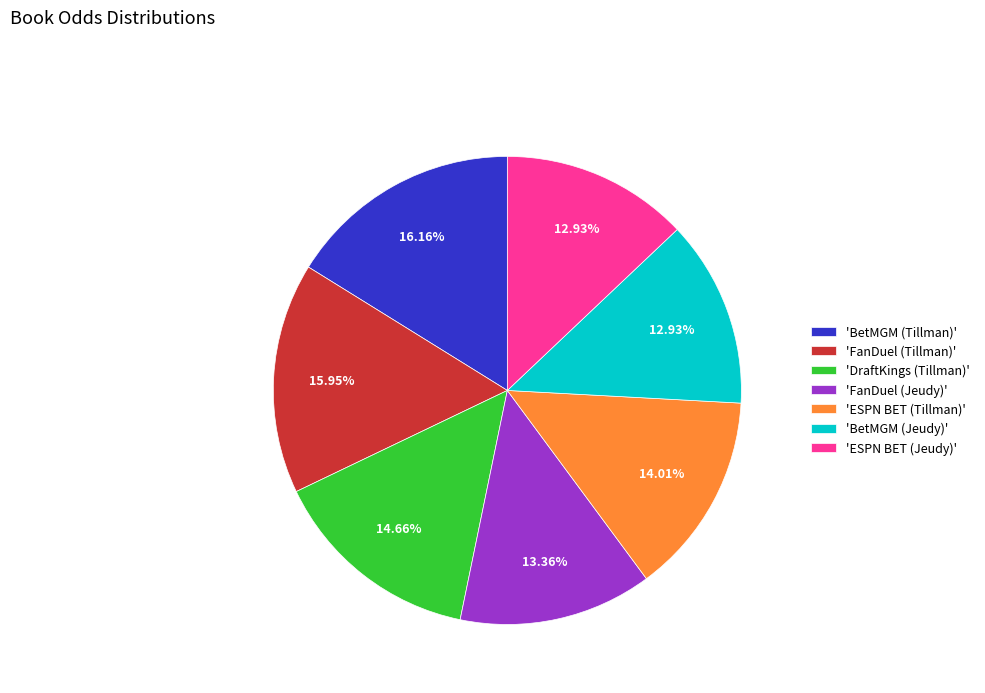

Combined, do 'ESPN BET (Jeudy)' and 'ESPN BET (Tillman)' account for over 50%?

No